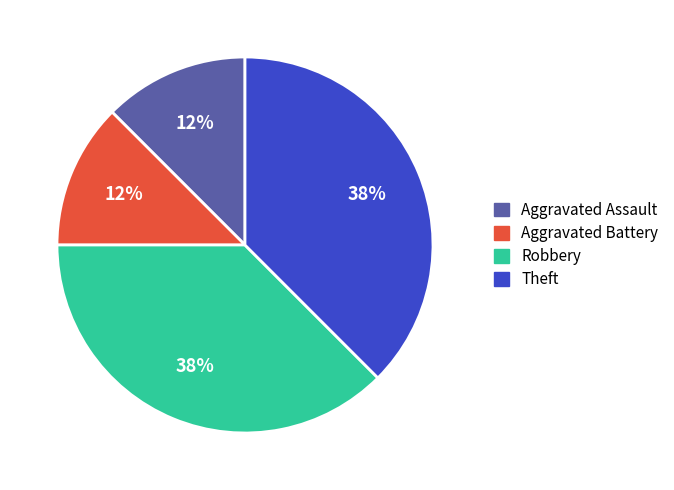

Combined, do Robbery and Theft account for over 50%?

Yes